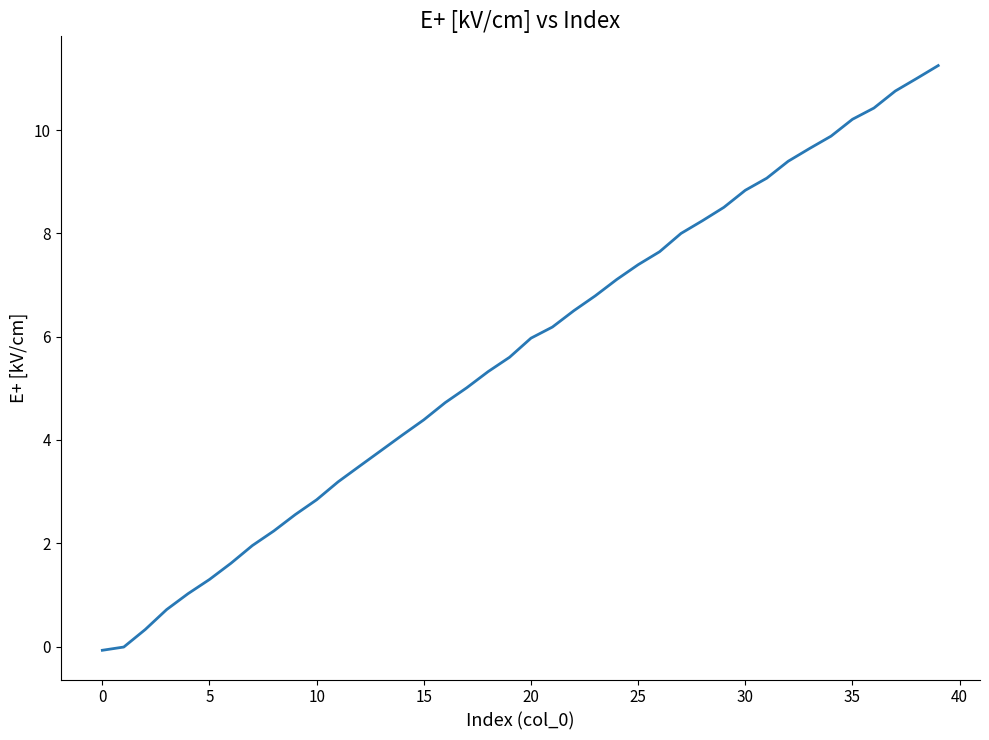

What is the difference between the maximum and minimum values?

11.3